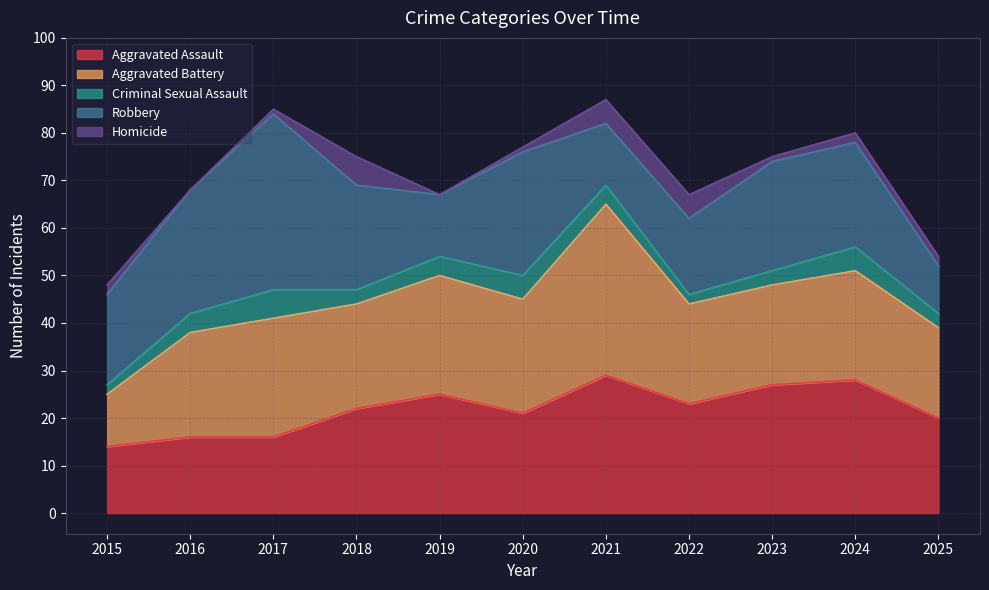

In Robbery, how many points are higher than both neighbors (excluding endpoints)?

3